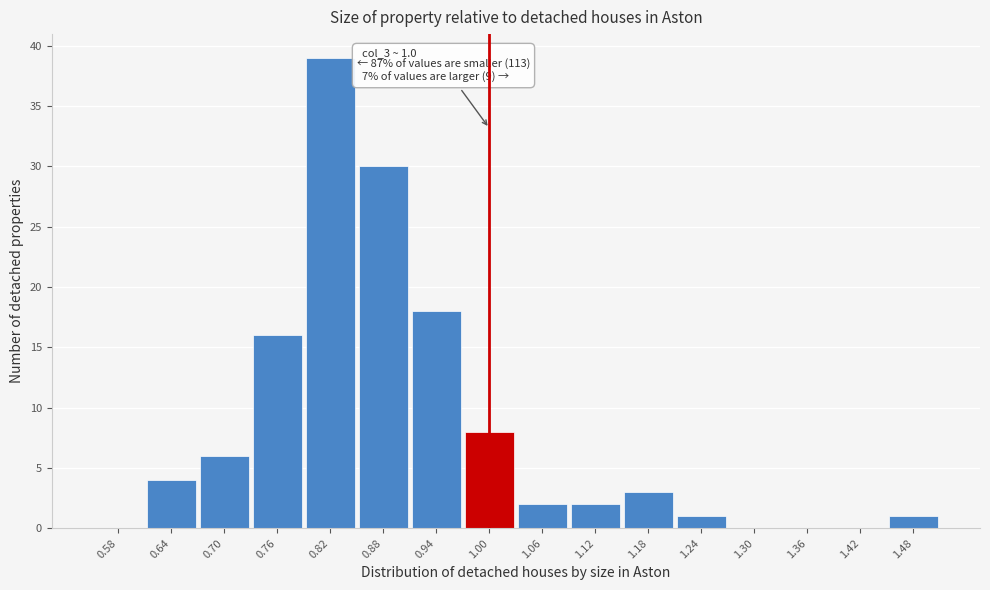

Reading left to right, what are all the values shown in this chart?

0.58=0	0.64=4	0.70=6	0.76=16	0.82=39	0.88=30	0.94=18	1.00=8	1.06=2	1.12=2	1.18=3	1.24=1	1.30=0	1.36=0	1.42=0	1.48=1